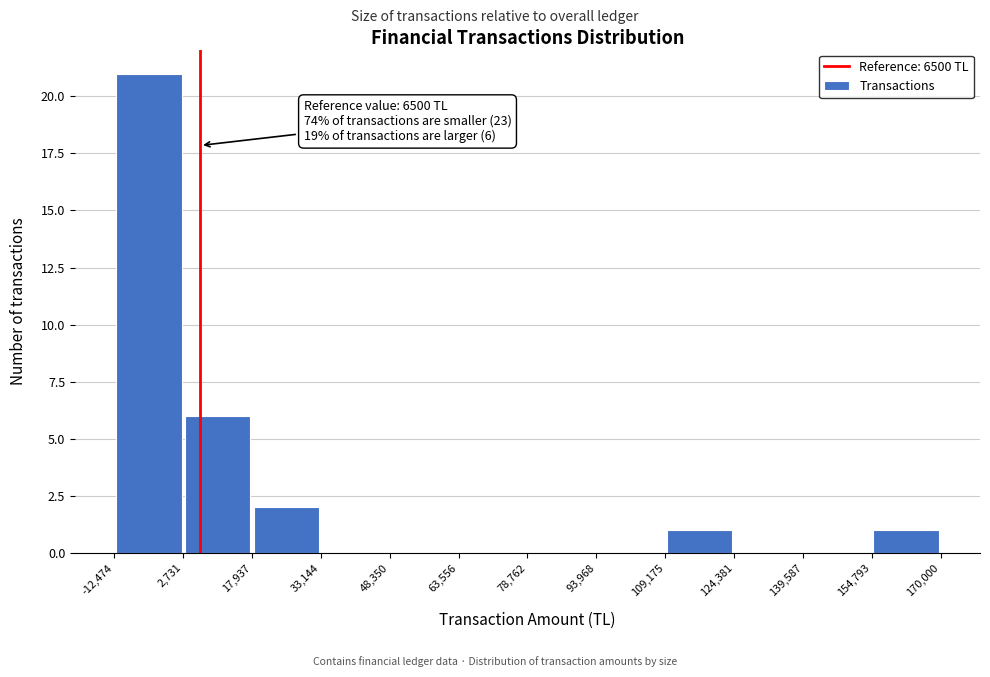

Which range on the x-axis has the tallest bar?

-12,474 to 2,731